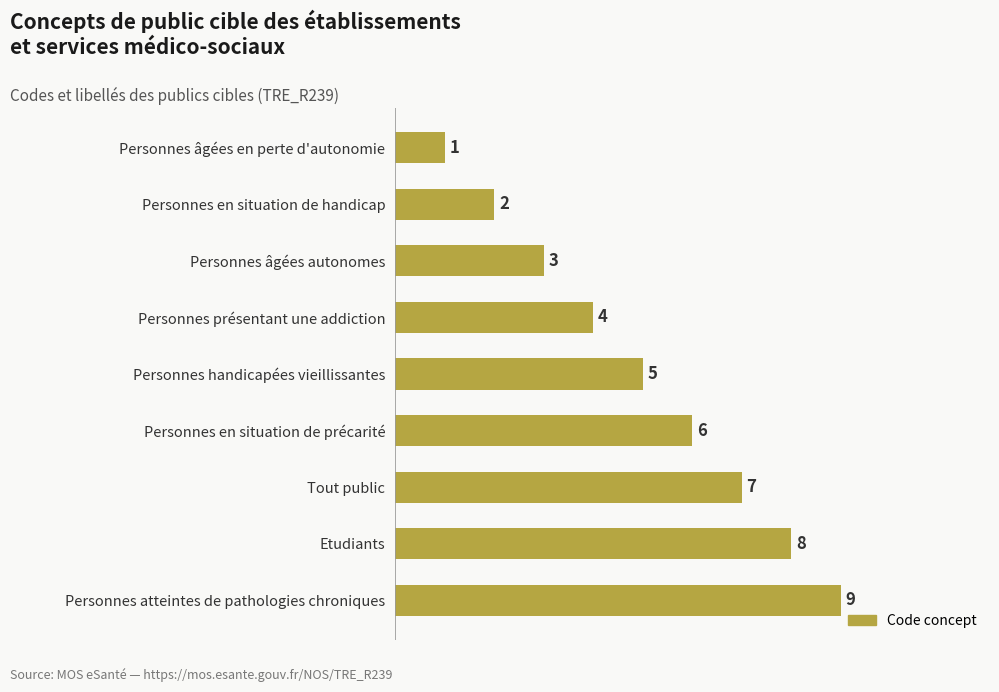

List the labels in order of value, largest first.

Personnes atteintes de pathologies chroniques, Etudiants, Tout public, Personnes en situation de précarité, Personnes handicapées vieillissantes, Personnes présentant une addiction, Personnes âgées autonomes, Personnes en situation de handicap, Personnes âgées en perte d'autonomie